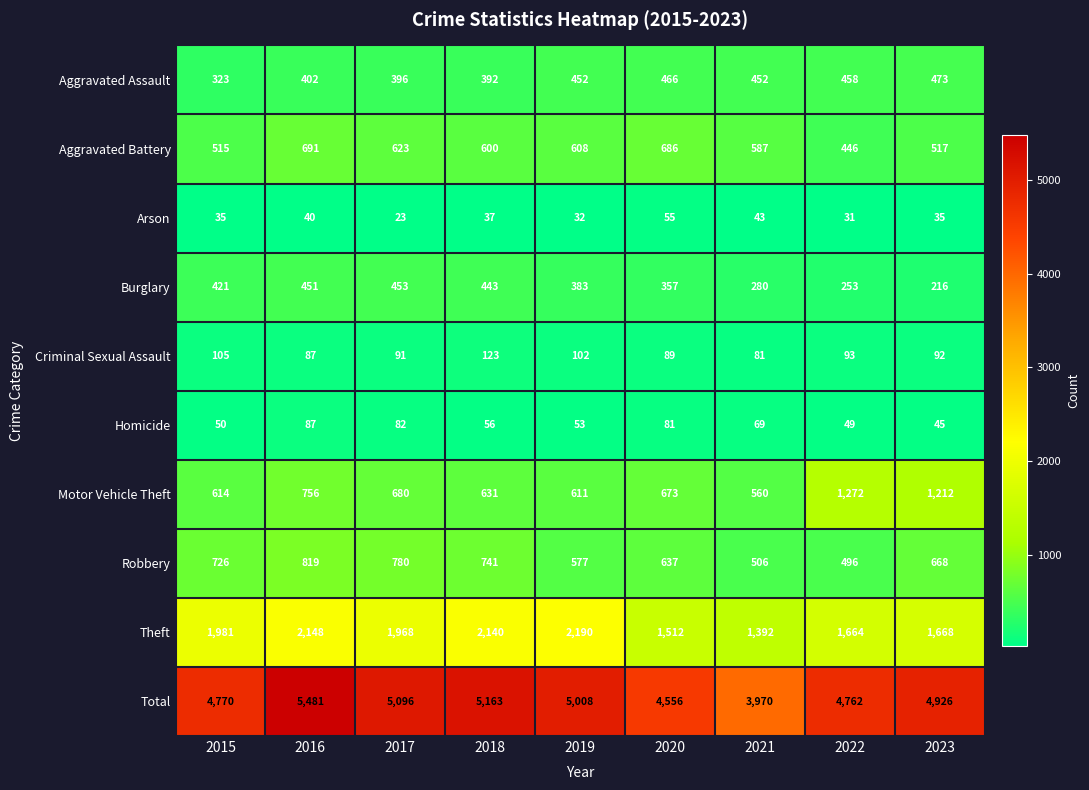

Where does the Motor Vehicle Theft series first go above 673?

2016